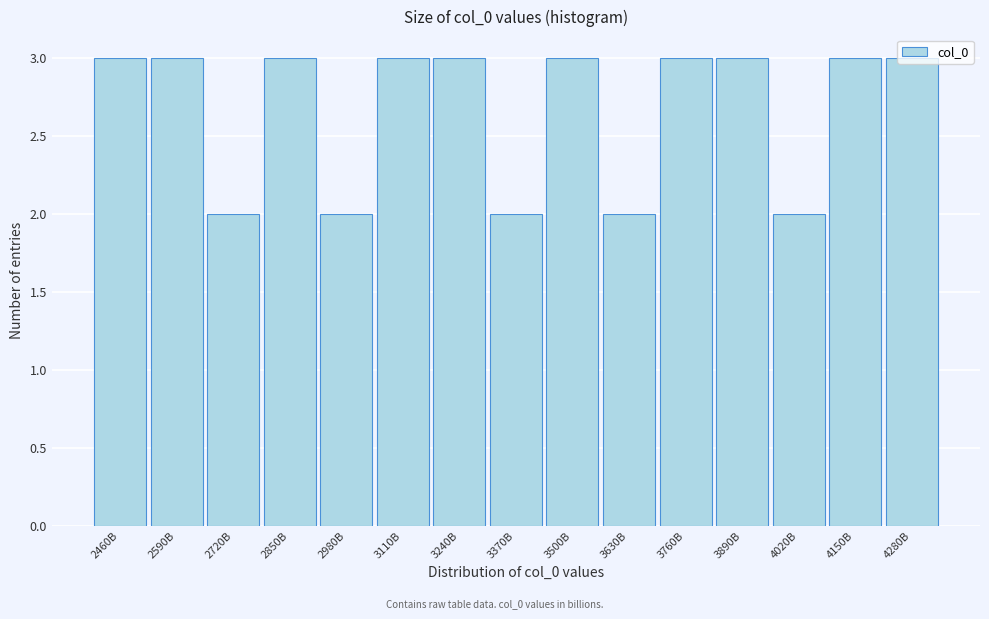

True or false: the data shows 3 at 3240B.

True